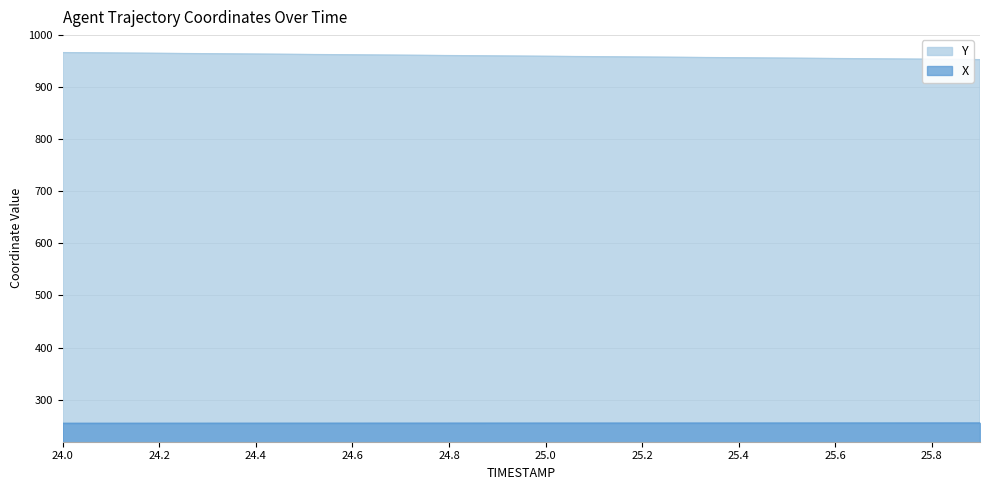

What is the approximate value of X at 24.5?

255.2